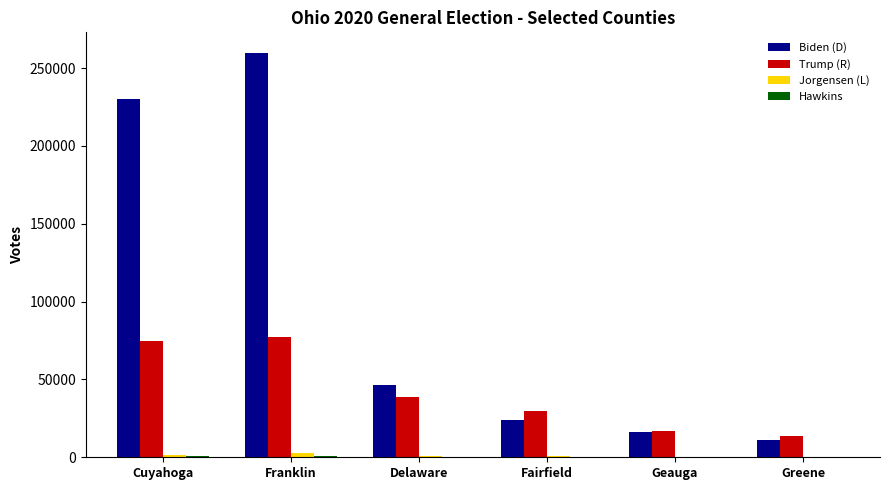

The value of Trump (R) at Geauga is 7107. True or false?

False